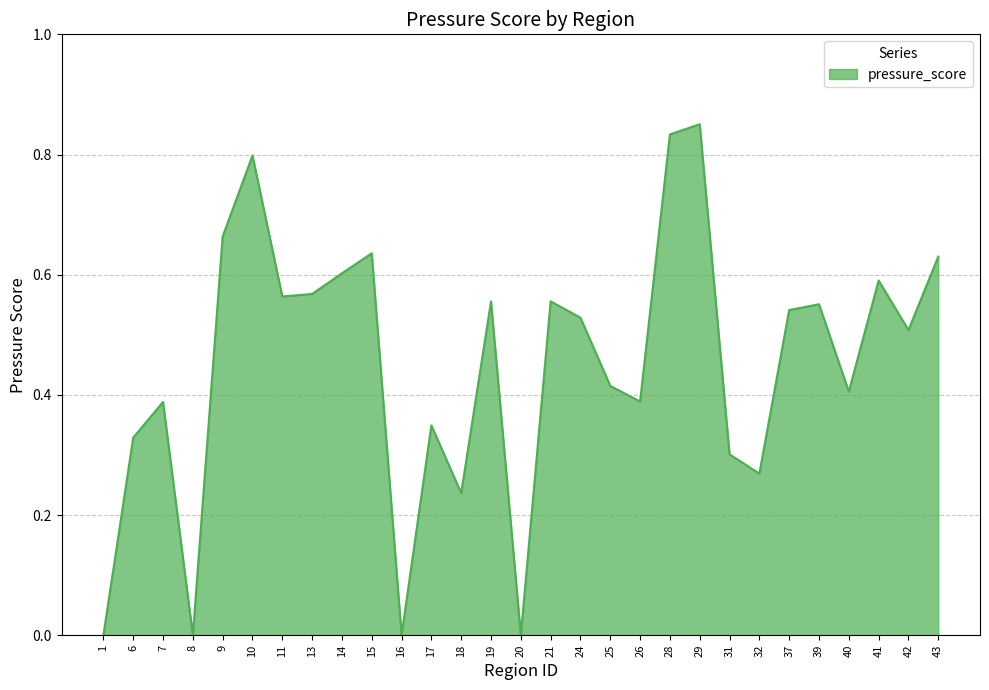

Is it true that the value at 39 is 0.8?

False